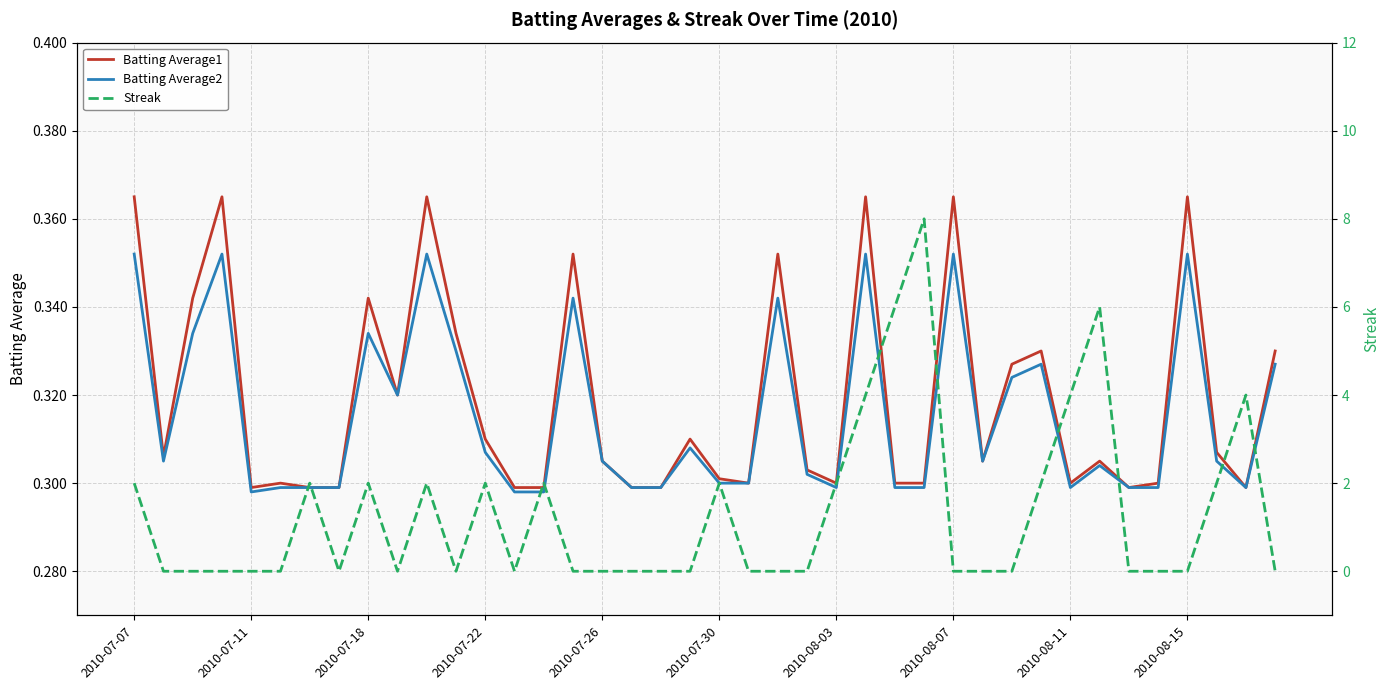

True or false: Batting Average2 and Batting Average1 intersect in this chart.

False